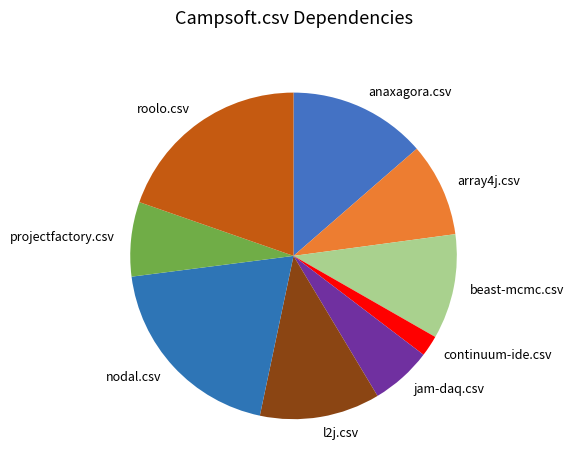

Which slice is the smallest?

continuum-ide.csv